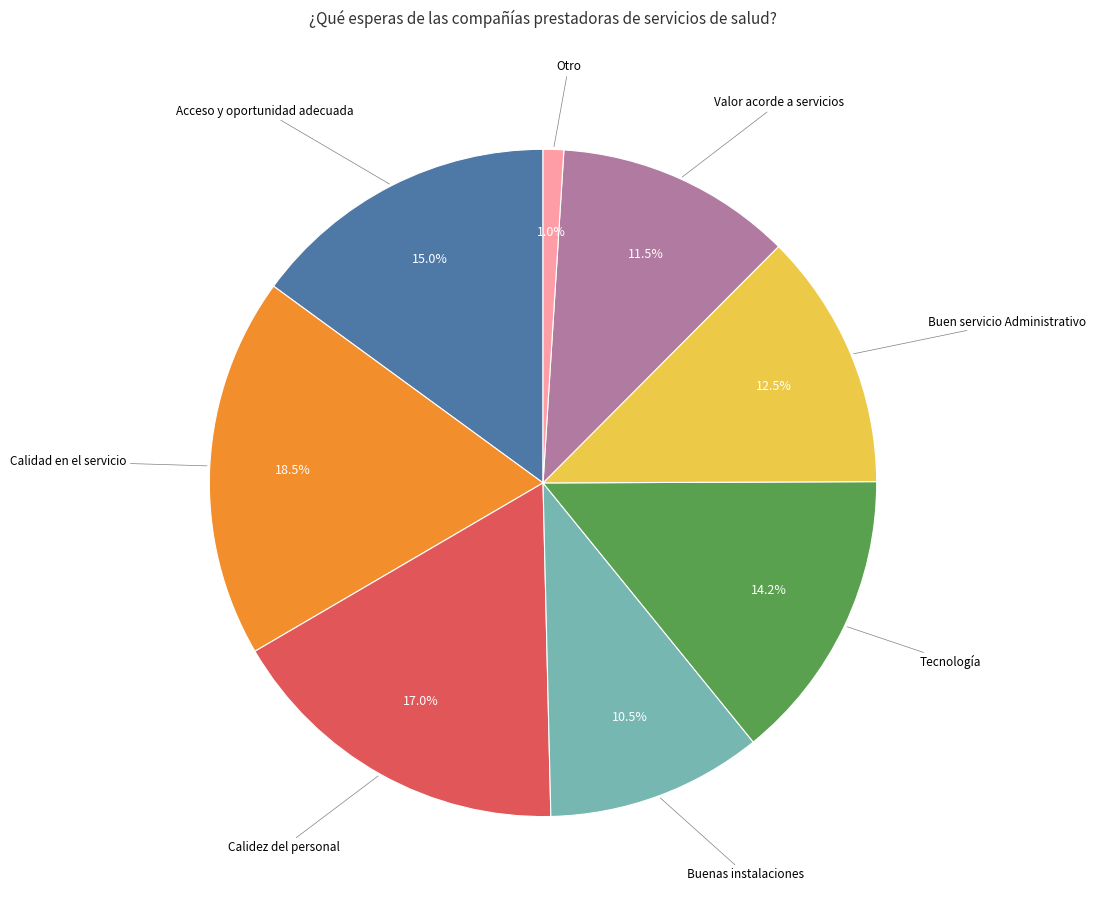

Is there any slice that represents more than half of the pie?

No